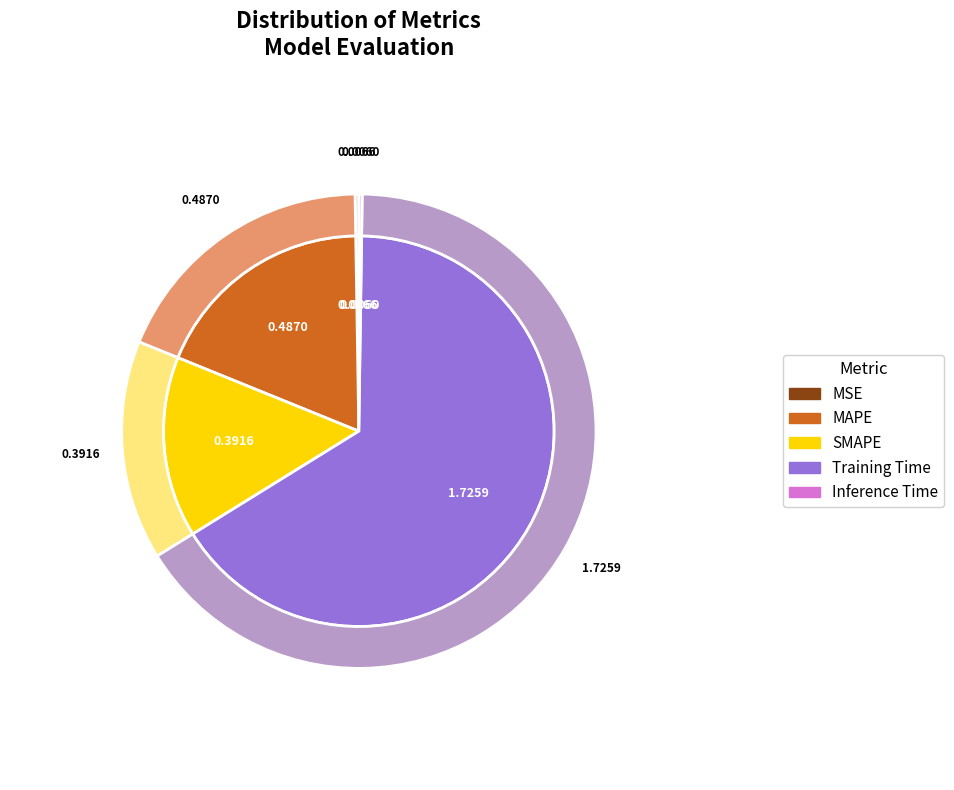

To the nearest percent, what portion does SMAPE represent?

15%